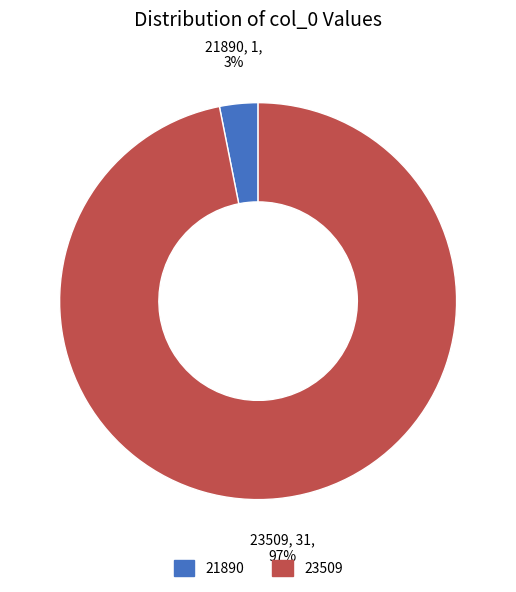

What is the largest slice in the pie chart?

23509